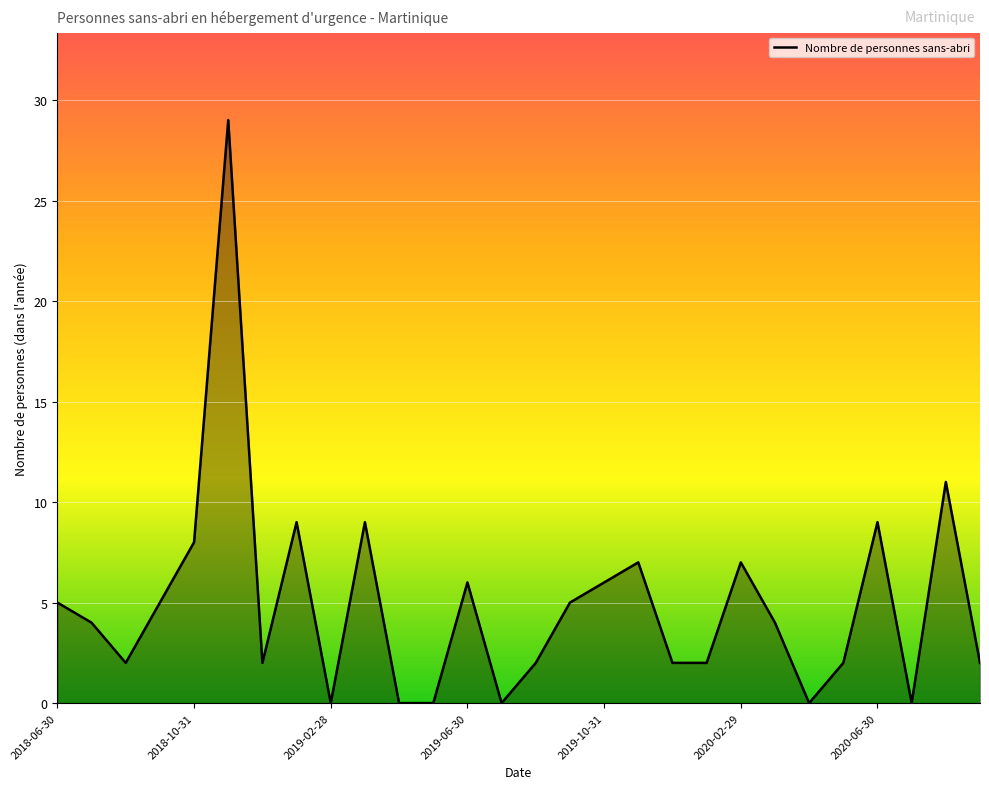

What is the greatest value displayed?

29